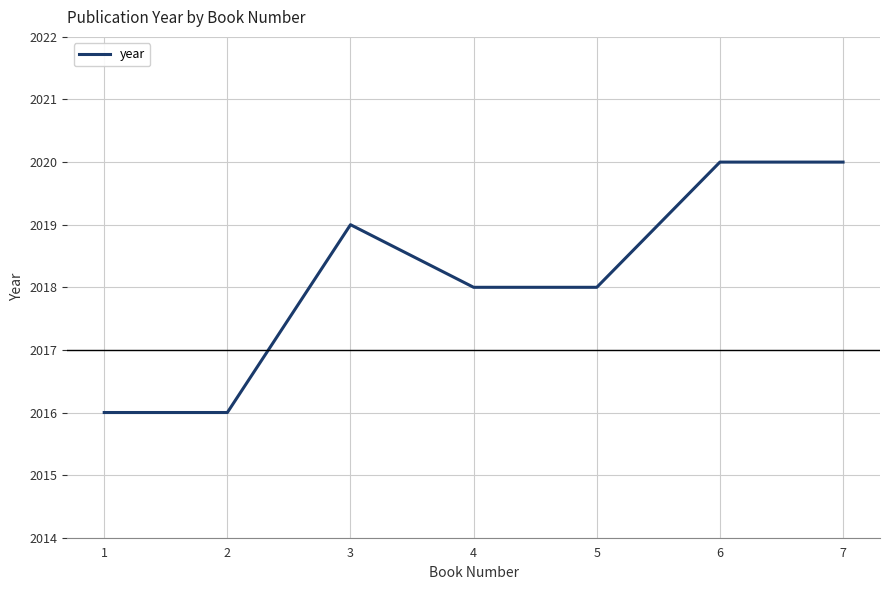

What is the change in value from 1 to 6?

+4